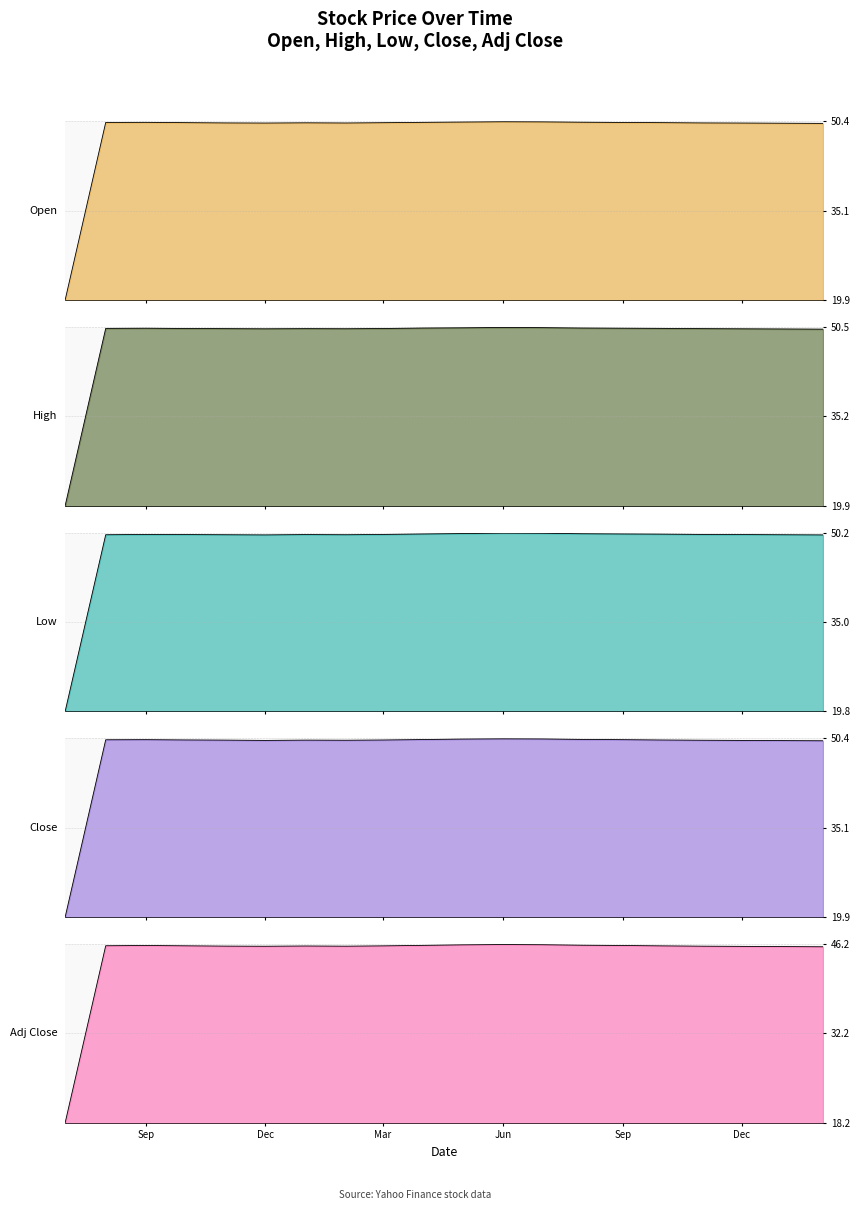

At Mar, list the series in order from largest to smallest.

High, Open, Close, Low, Adj Close